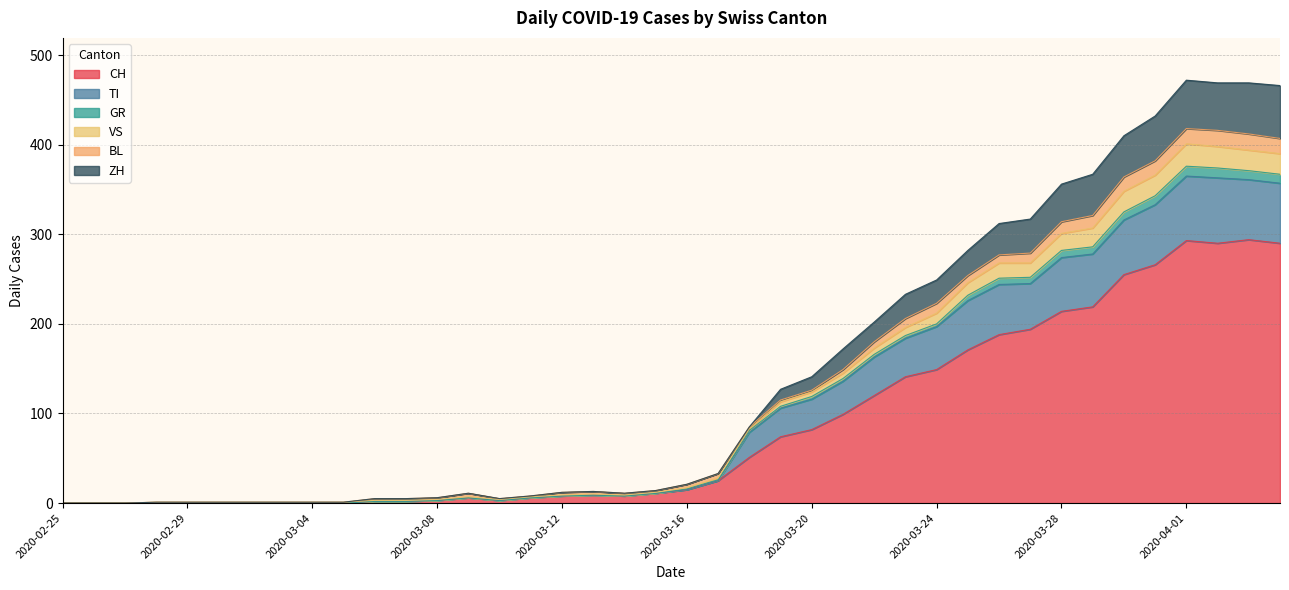

At which label does CH reach its peak?

2020-04-03